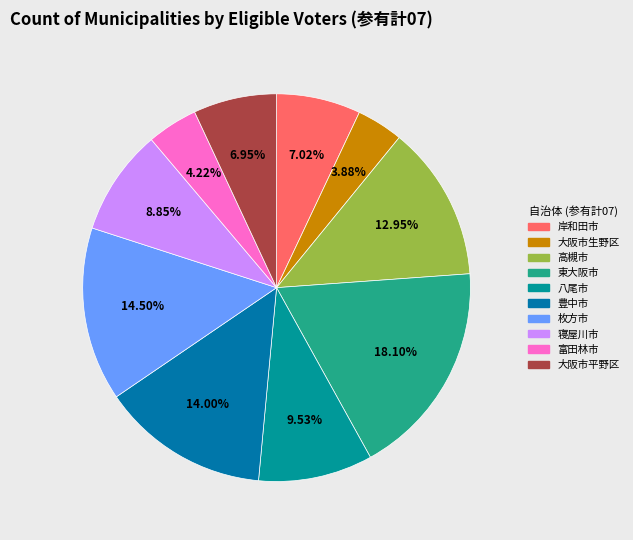

What percentage do 寝屋川市 and 枚方市 together represent?

23.3%